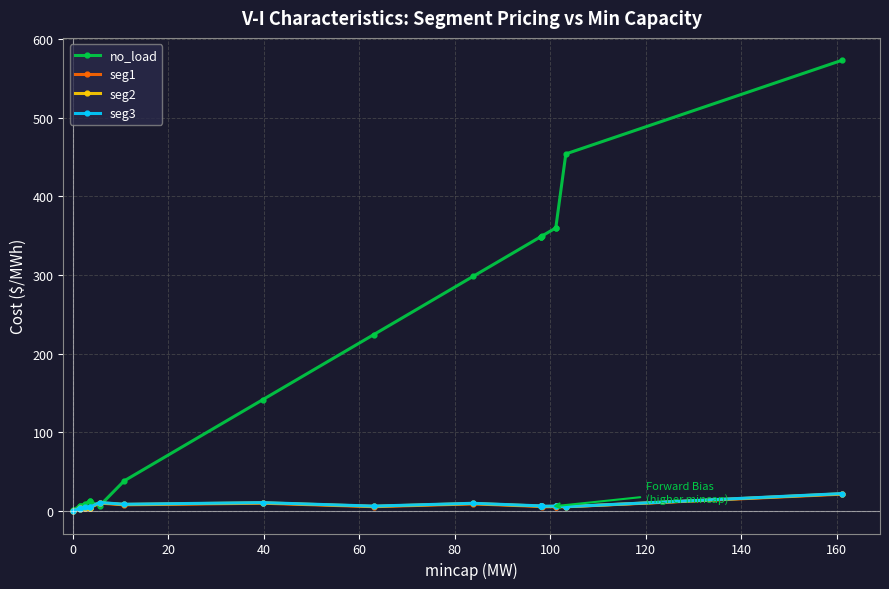

Is the value of seg2 at 17 greater than the value of seg1 at 12?

No